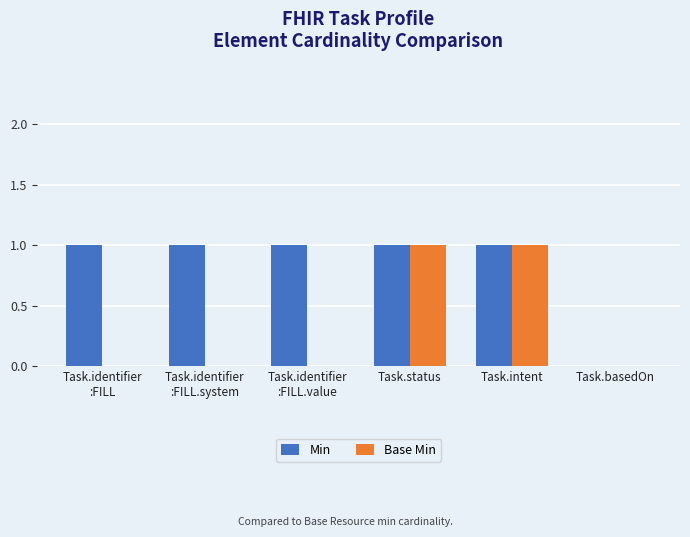

The Base Min series shows 0 at Task.basedOn. True or false?

True